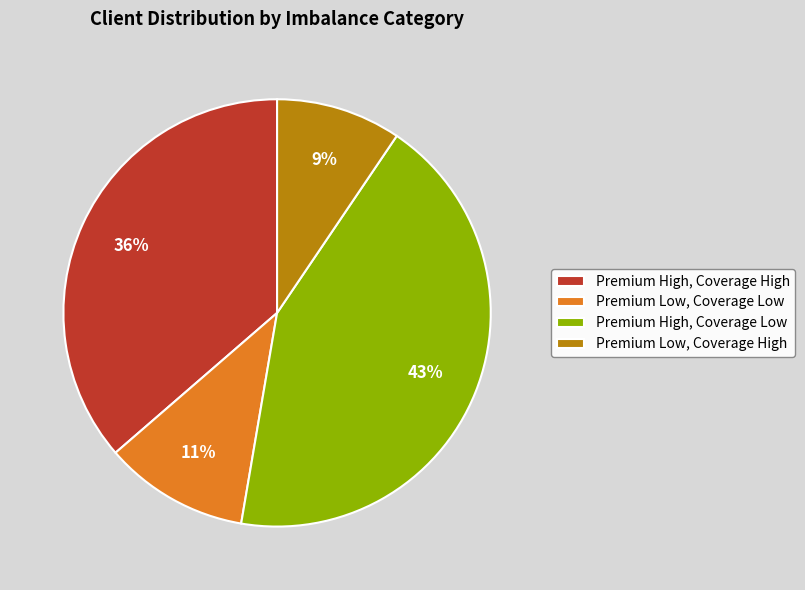

Rank the categories by value from highest to lowest.

Premium High, Coverage Low, Premium High, Coverage High, Premium Low, Coverage Low, Premium Low, Coverage High